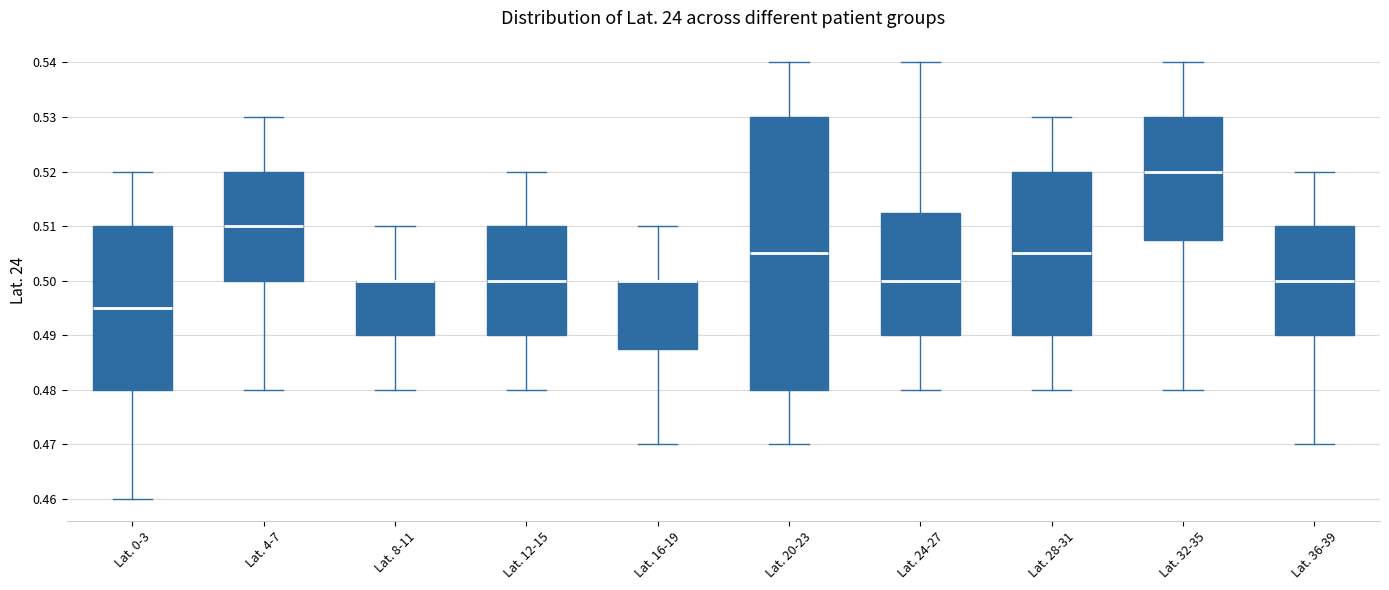

Where is the lower edge of the box for Lat. 36-39 on the y-axis? The values are not printed on the chart, so give them approximately, as read against the axis.

0.490